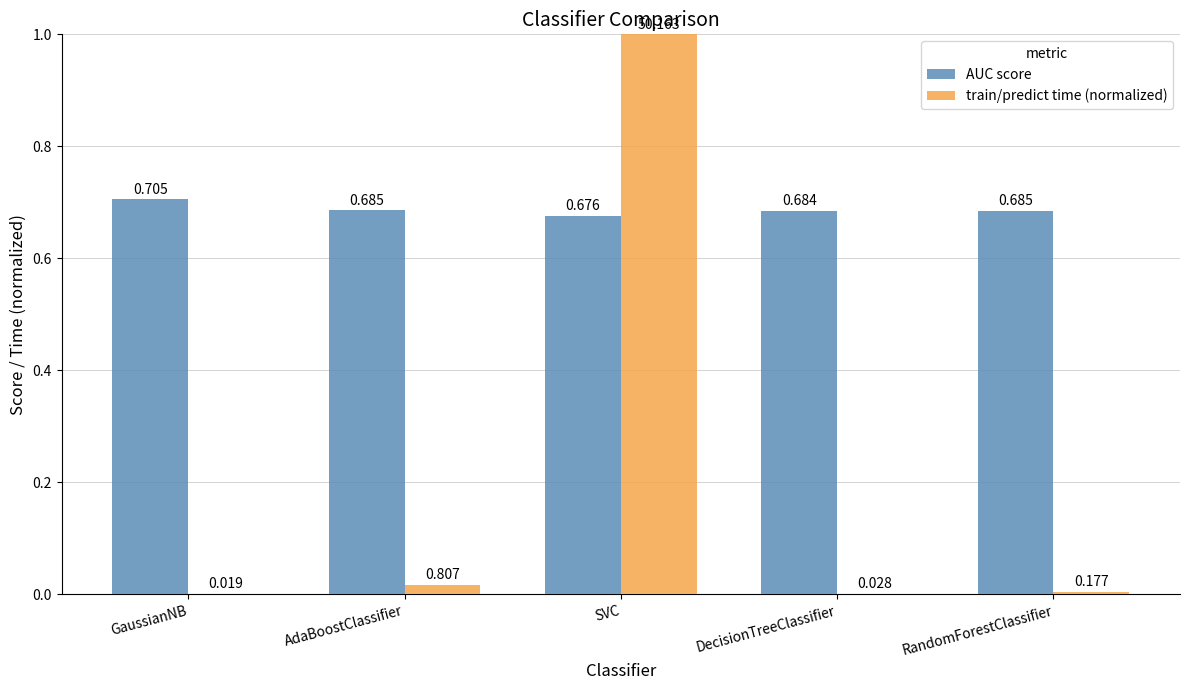

At which label is train/predict time (normalized) closest to 0?

GaussianNB